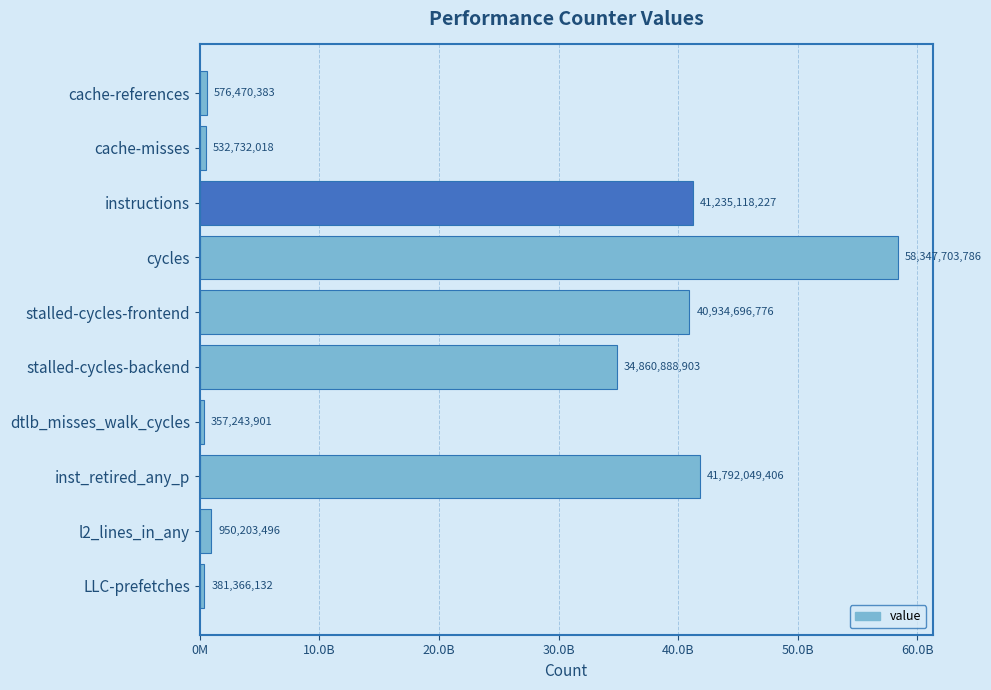

Which label corresponds to the smallest value in the chart?

dtlb_misses_walk_cycles